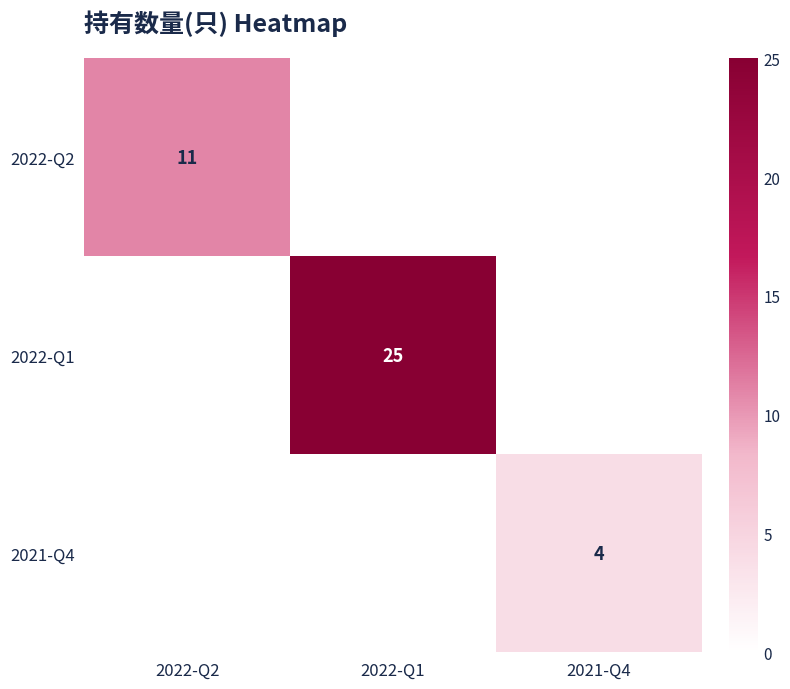

The 2022-Q2 series shows 8 at 2022-Q2. True or false?

False